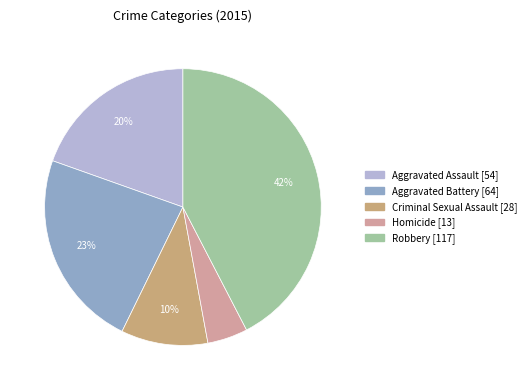

What is the ratio of the value at Robbery to the value at Aggravated Battery?

1.8